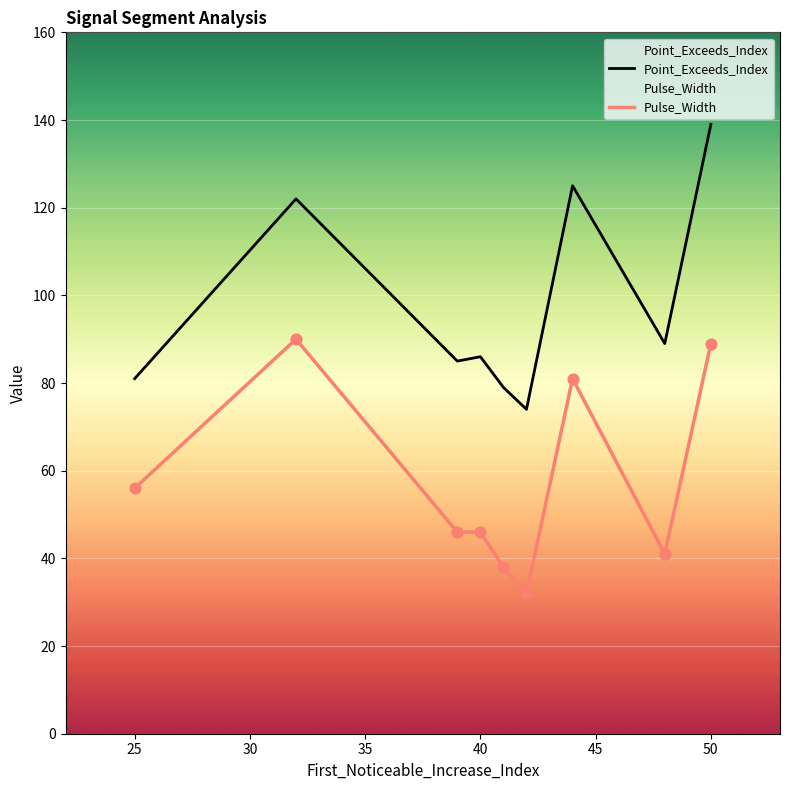

What are all the series names shown in the legend?

Point_Exceeds_Index, Pulse_Width